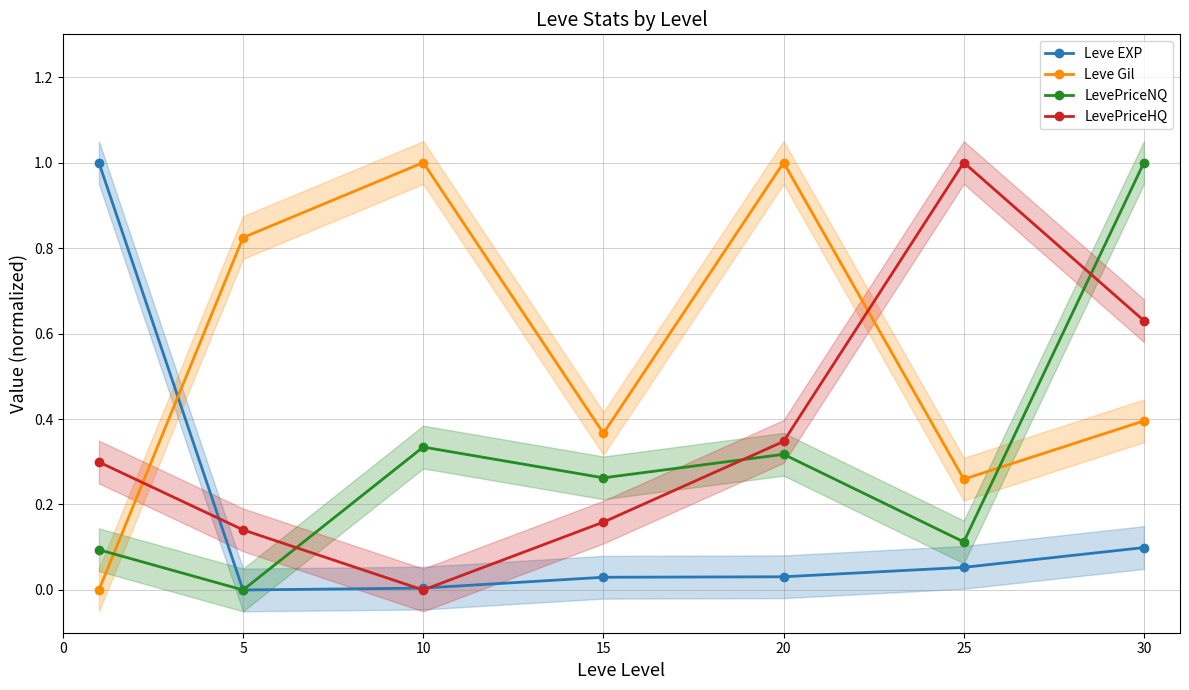

Is it true that Leve EXP equals 0.4 at 5?

False